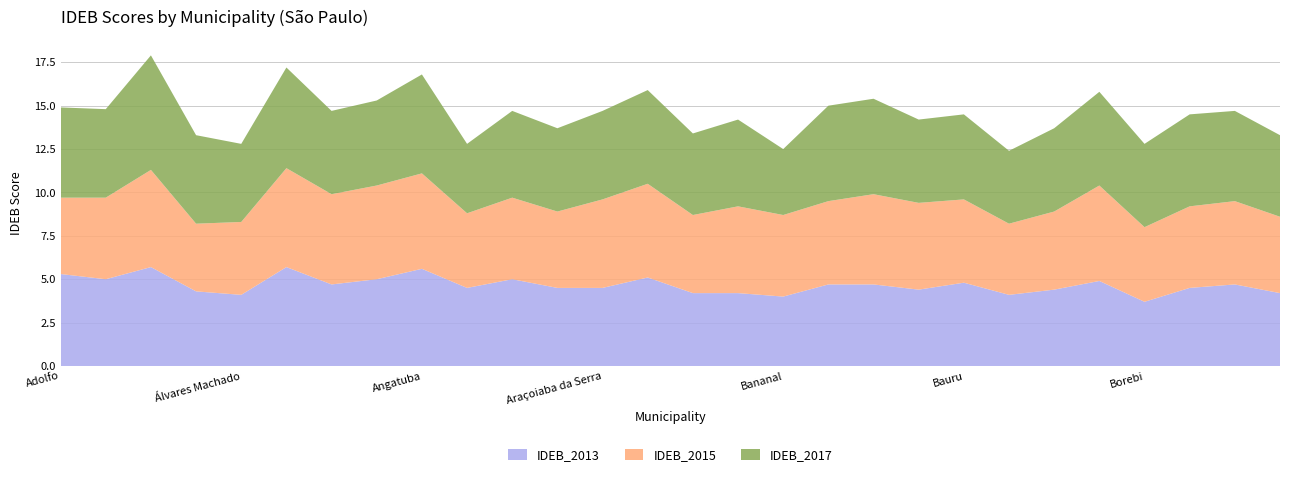

Reading left to right, transcribe all the data shown in this chart.

IDEB_2013: 5.3	5.0	5.7	4.3	4.1	5.7	4.7	5.0	5.6	4.5	5.0	4.5	4.5	5.1	4.2	4.2	4.0	4.7	4.7	4.4	4.8	4.1	4.4	4.9	3.7	4.5	4.7	4.2
IDEB_2015: 4.4	4.7	5.6	3.9	4.2	5.7	5.2	5.4	5.5	4.3	4.7	4.4	5.1	5.4	4.5	5.0	4.7	4.8	5.2	5.0	4.8	4.1	4.5	5.5	4.3	4.7	4.8	4.4
IDEB_2017: 5.2	5.1	6.6	5.1	4.5	5.8	4.8	4.9	5.7	4.0	5.0	4.8	5.1	5.4	4.7	5.0	3.8	5.5	5.5	4.8	4.9	4.2	4.8	5.4	4.8	5.3	5.2	4.7